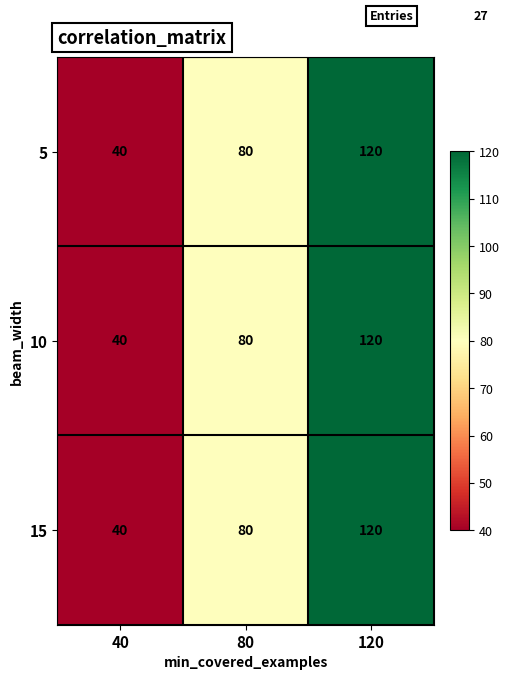

List the labels in order of 5 value, smallest first.

40, 80, 120